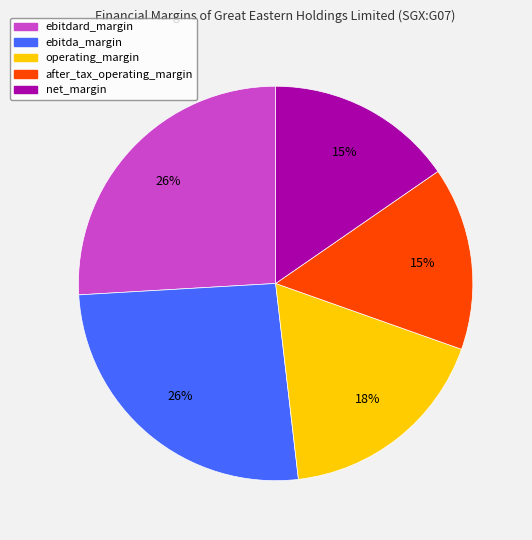

Combined, do operating_margin and after_tax_operating_margin account for over 50%?

No